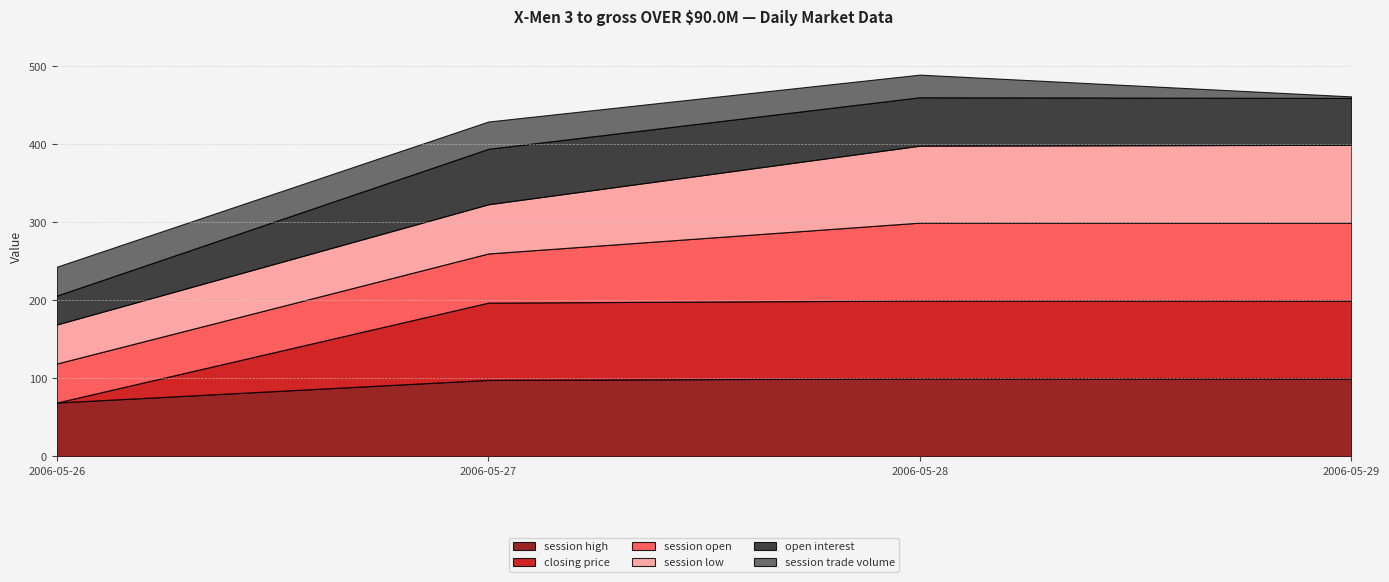

At which category does open interest reach its first local peak?

2006-05-27